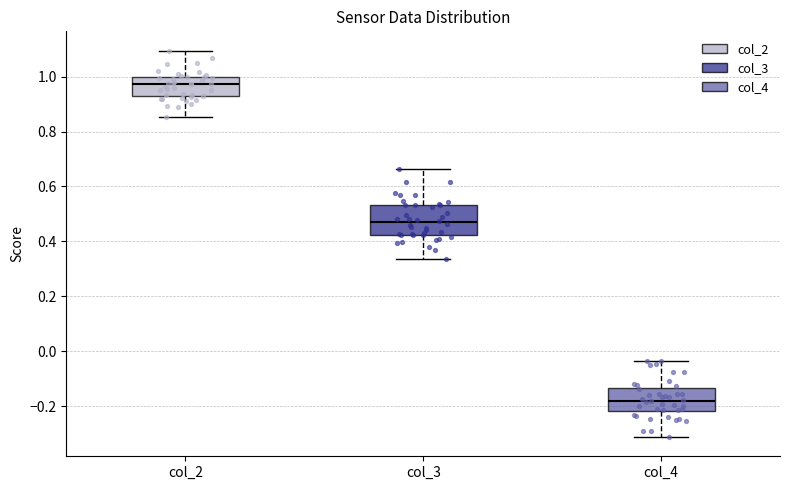

Where does the lower whisker of the box for col_2 end on the y-axis? The values are not printed on the chart, so give them approximately, as read against the axis.

0.86